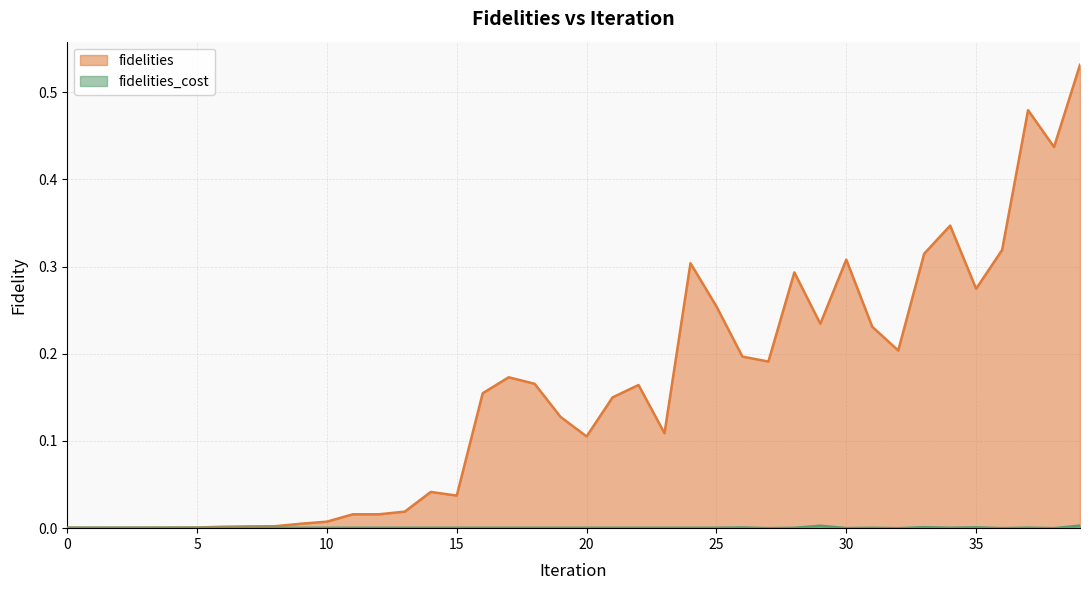

True or false: fidelities_cost has a value of 0.0 at 7.

False